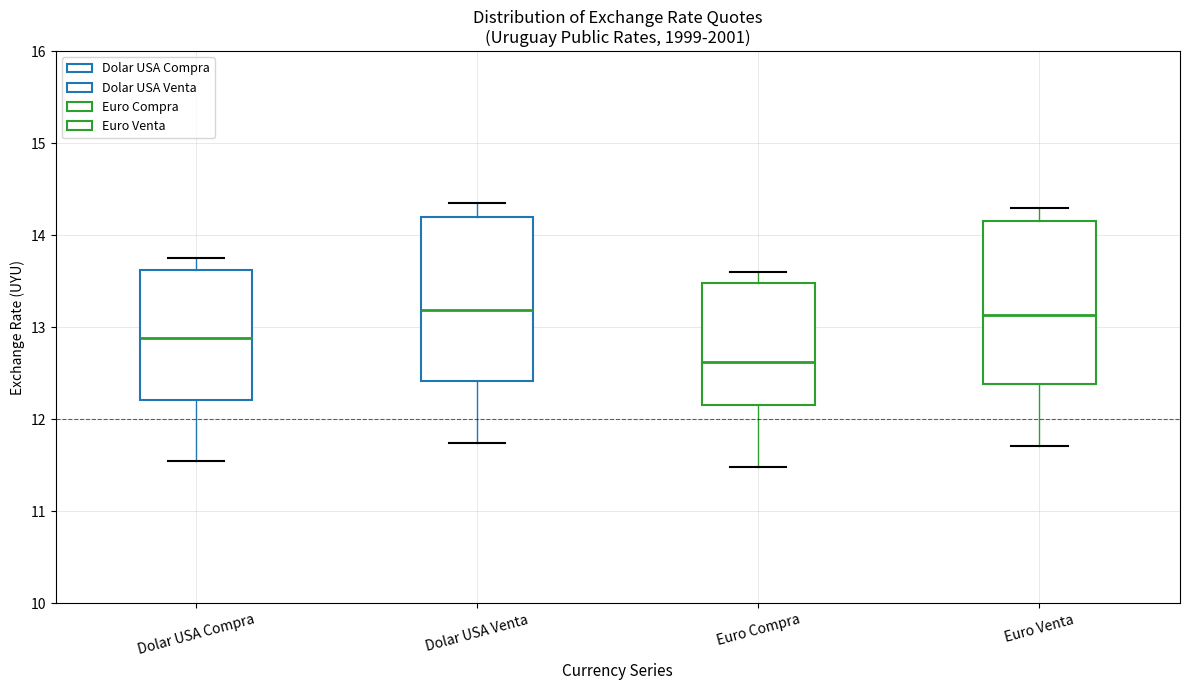

Where does the upper whisker of the box for Dolar USA Venta end on the y-axis? The values are not printed on the chart, so give them approximately, as read against the axis.

14.4